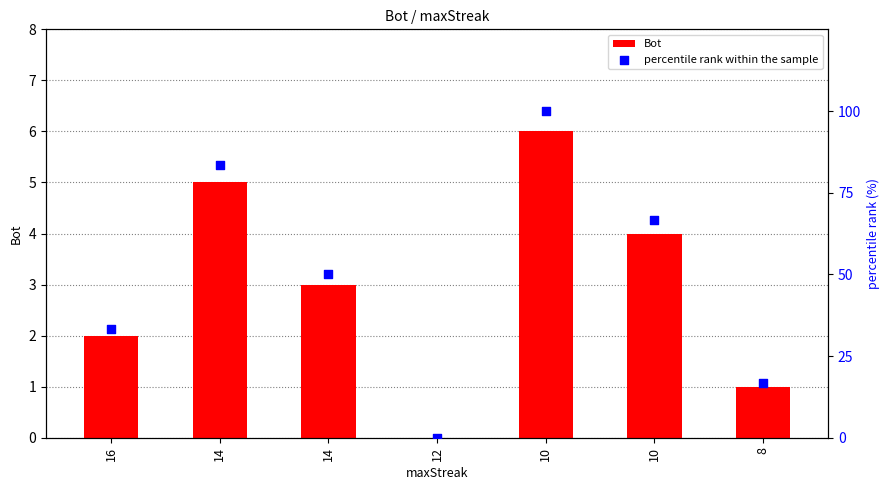

What are all the series names shown in the legend?

Bot, percentile rank within the sample